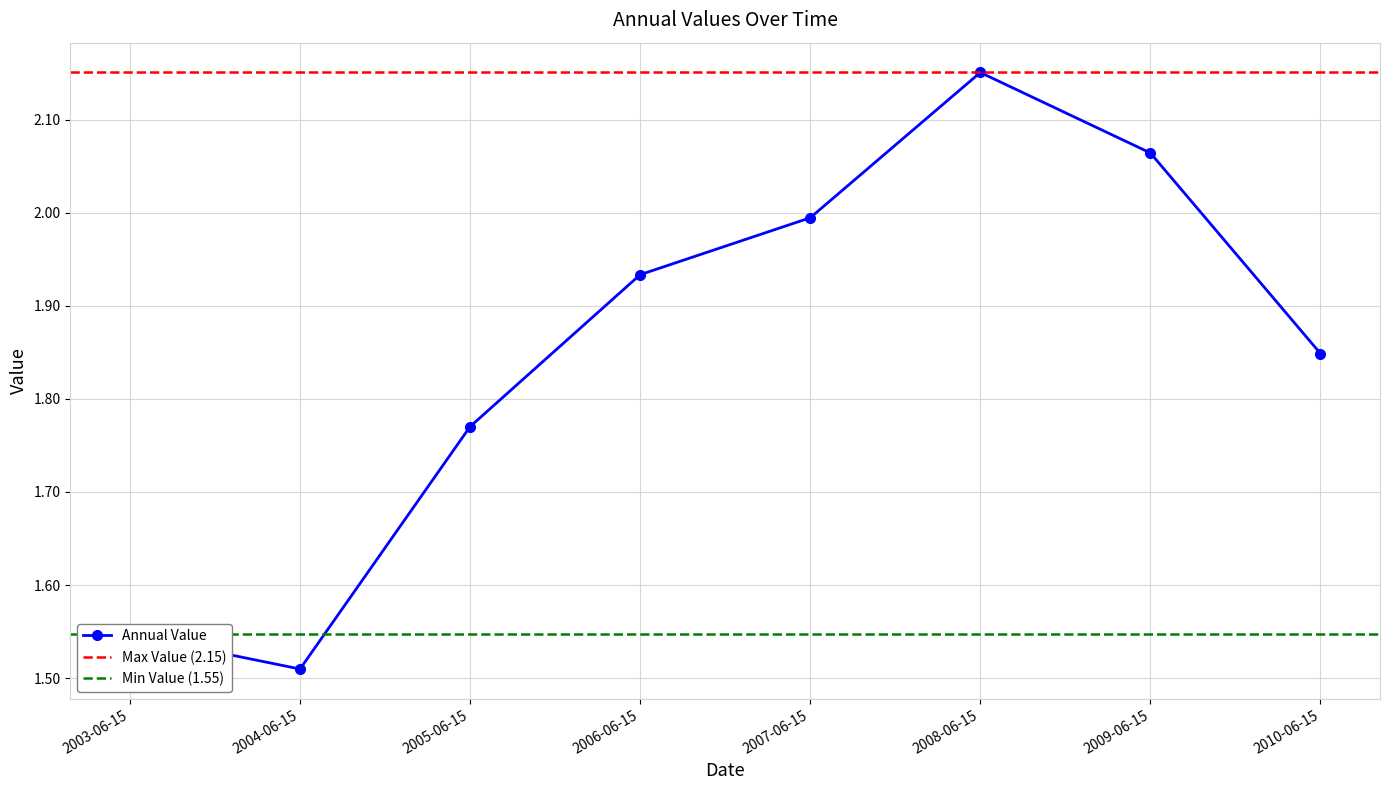

Rank the categories by value from highest to lowest.

2008-06-15, 2009-06-15, 2007-06-15, 2006-06-15, 2010-06-15, 2005-06-15, 2003-06-15, 2004-06-15